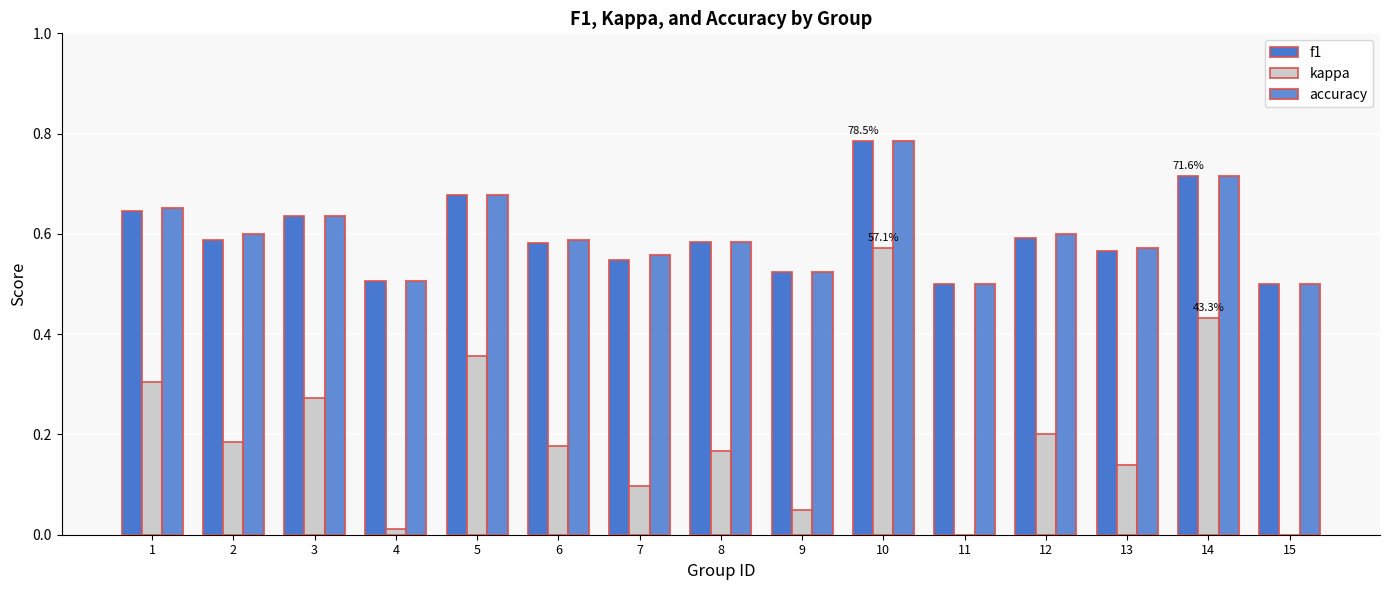

How many series are shown in this chart?

3